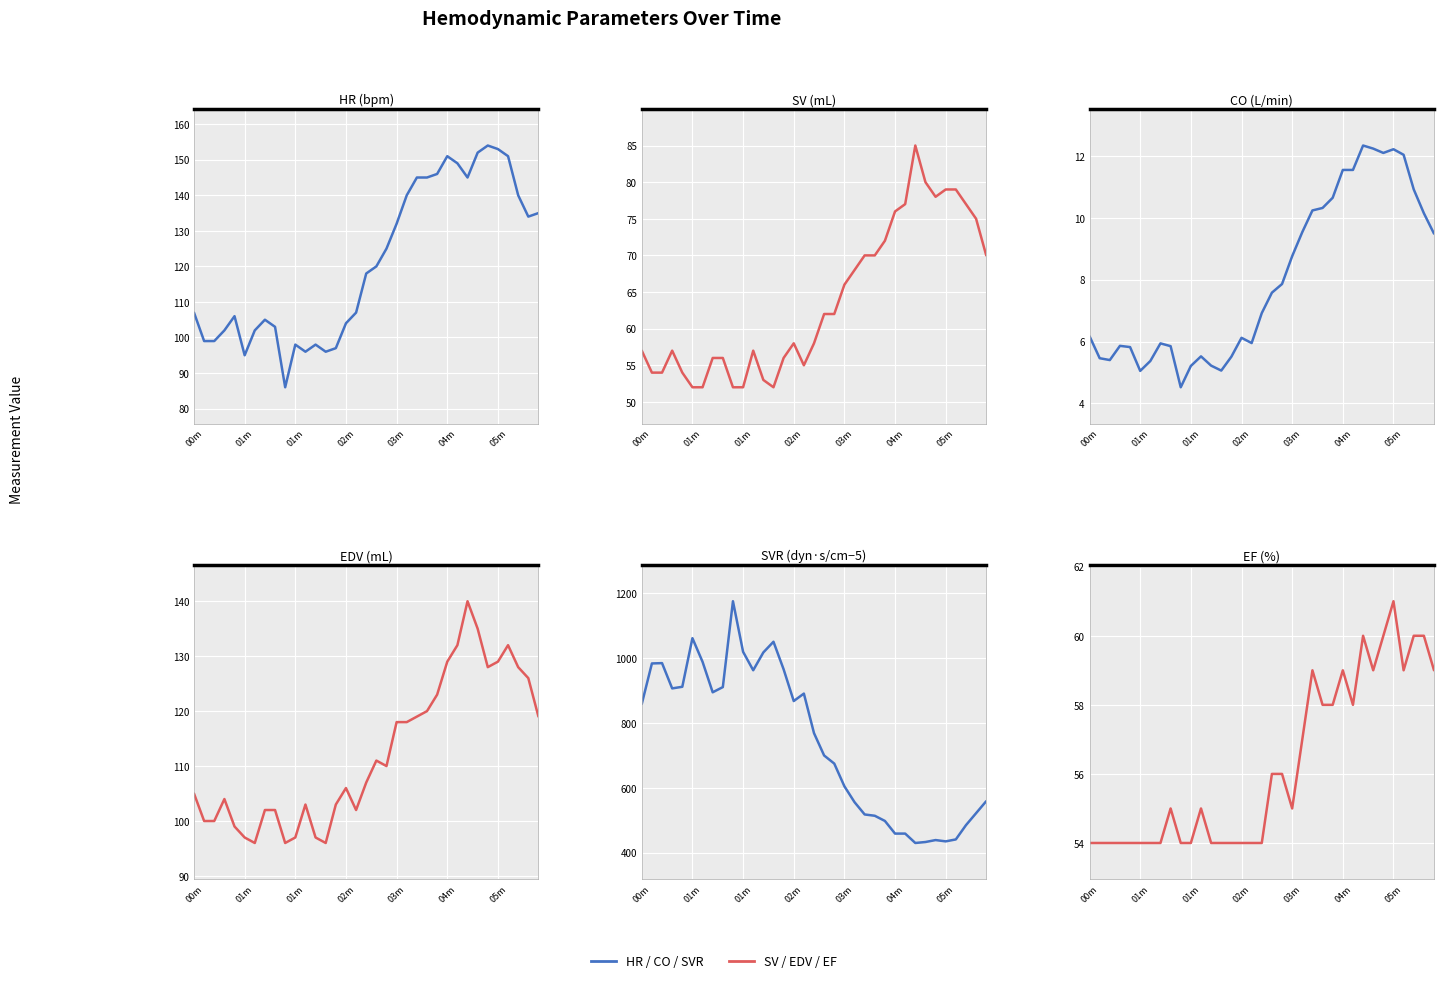

How many intersections are there between EDV and HR?

9